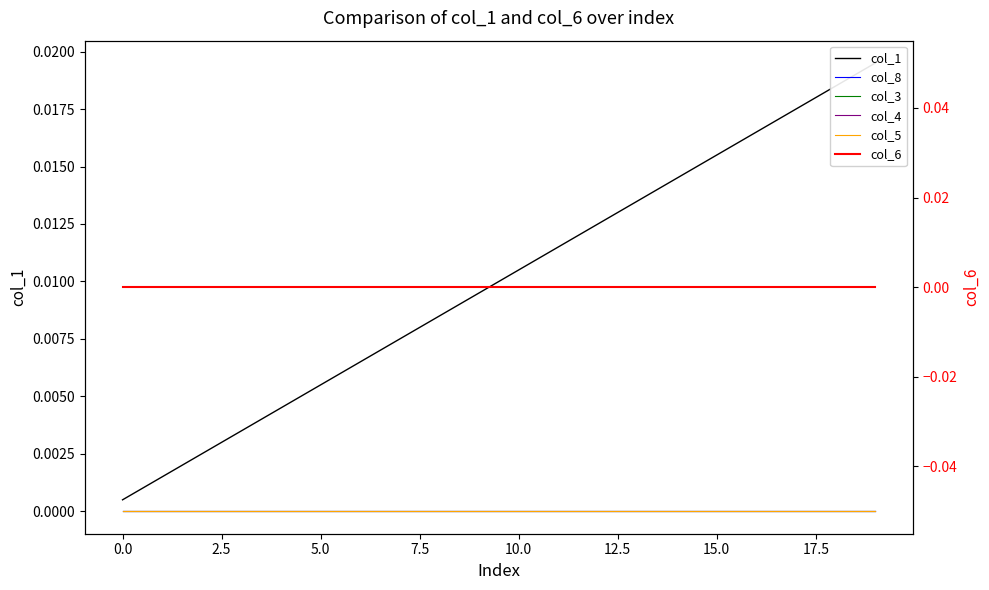

Is the value of col_6 at 17.5 greater than the value of col_4 at 13?

No